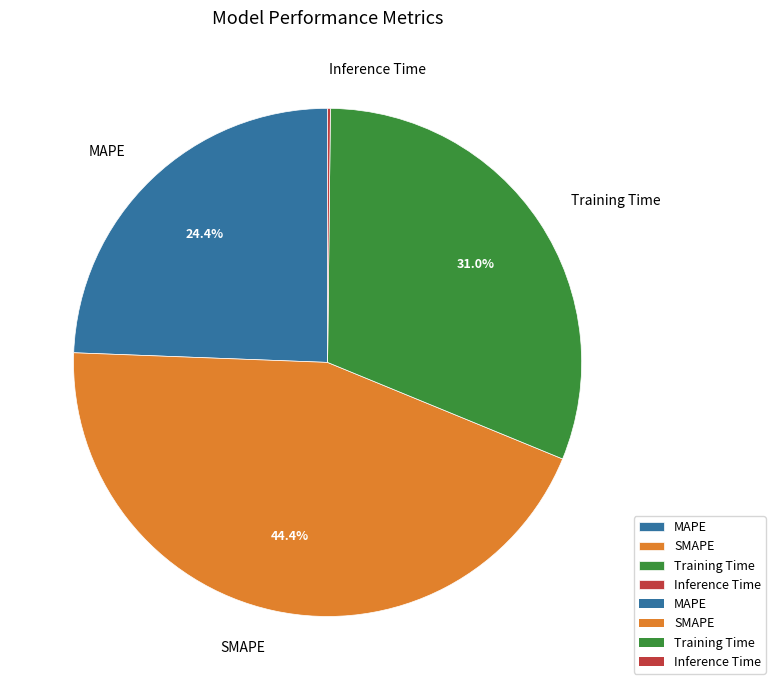

Which slice is the largest?

SMAPE